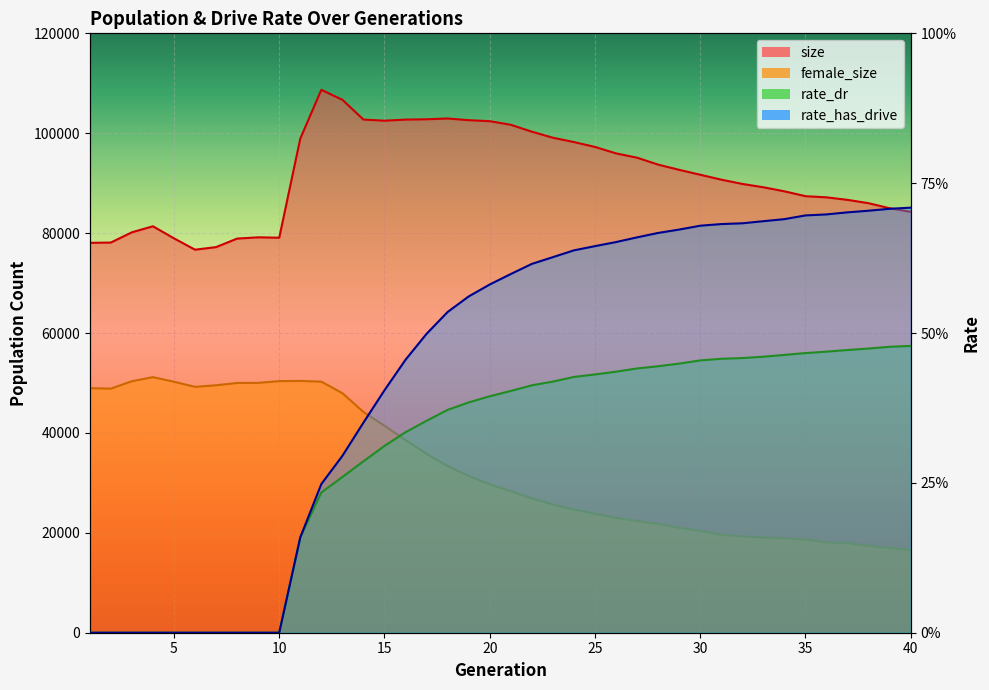

True or false: female_size and size intersect in this chart.

False